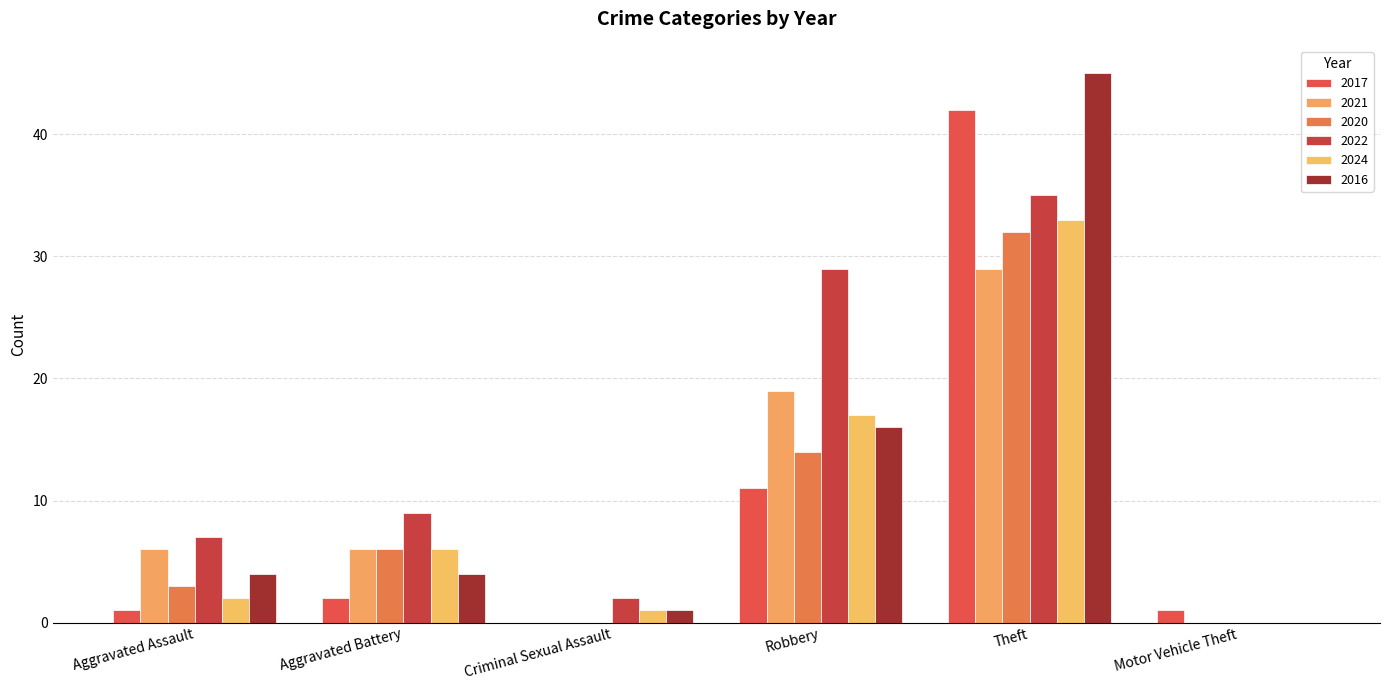

What is the difference between the maximum and minimum values in the 2016 series?

45